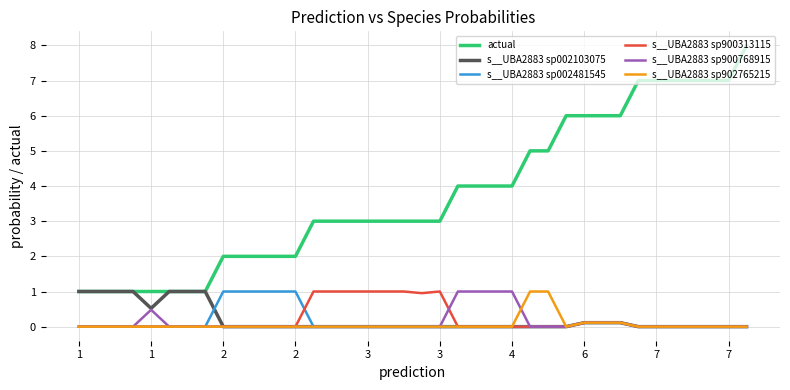

True or false: s__UBA2883 sp900768915 and actual intersect in this chart.

False